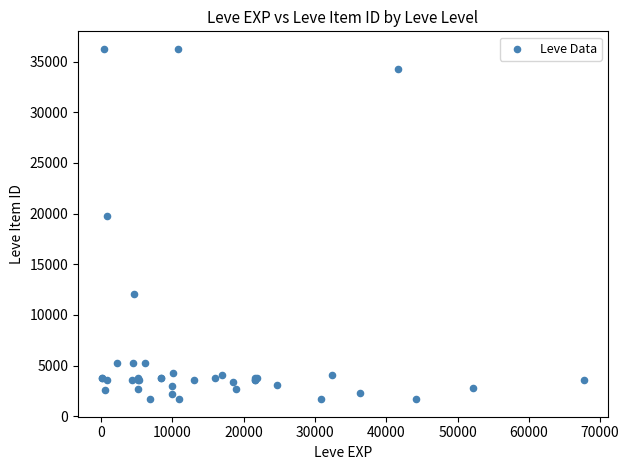

What Y value in the scatter plot is closest to 18967?

19744